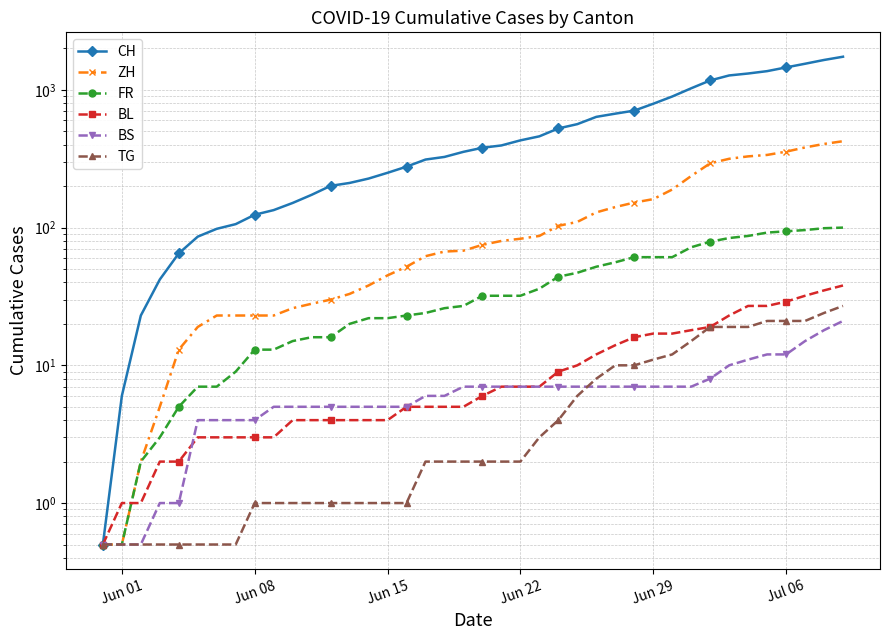

True or false: CH and FR cross at least once.

False